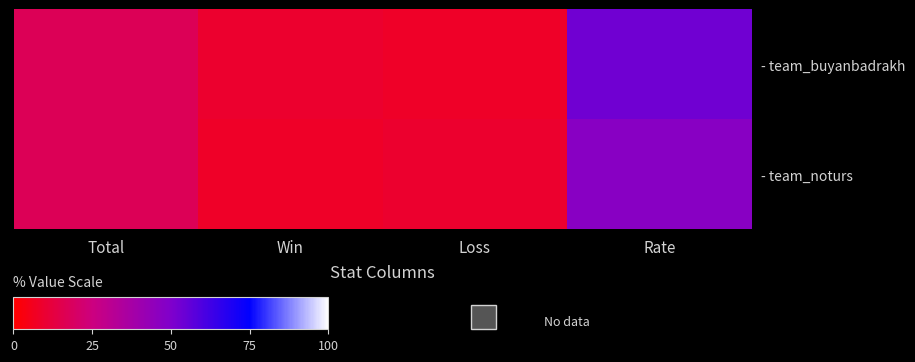

What is the difference between the highest and lowest values at Loss?

1